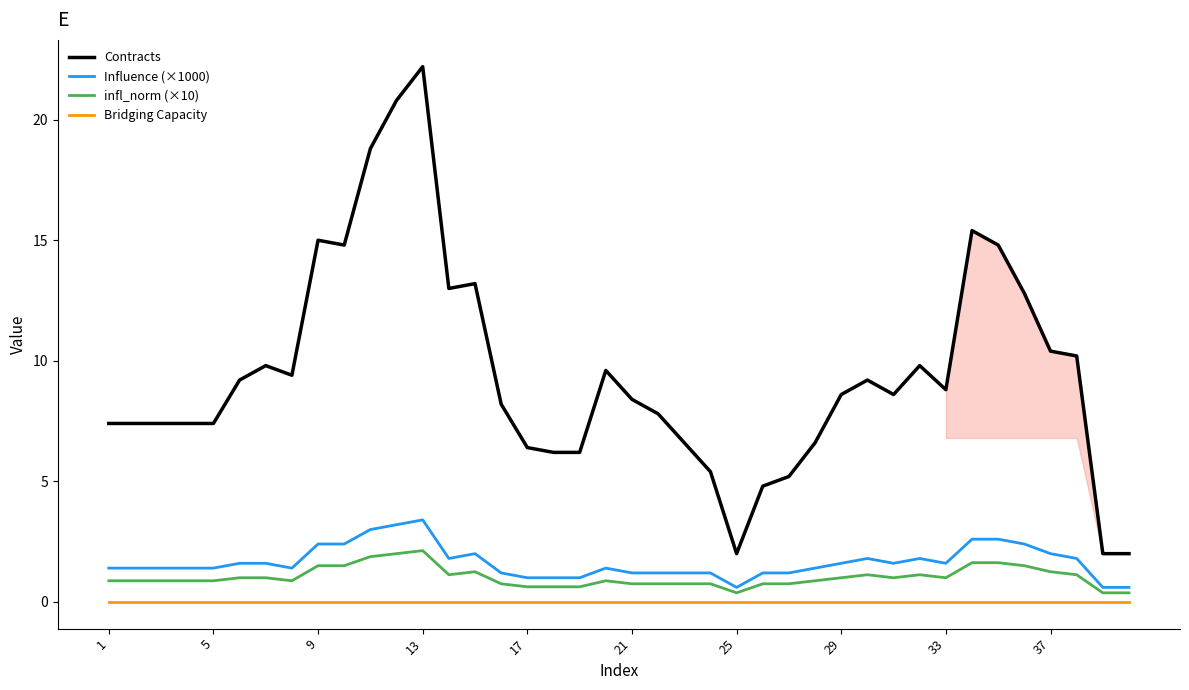

How many interior local peaks does the infl_norm (×10) series have?

5